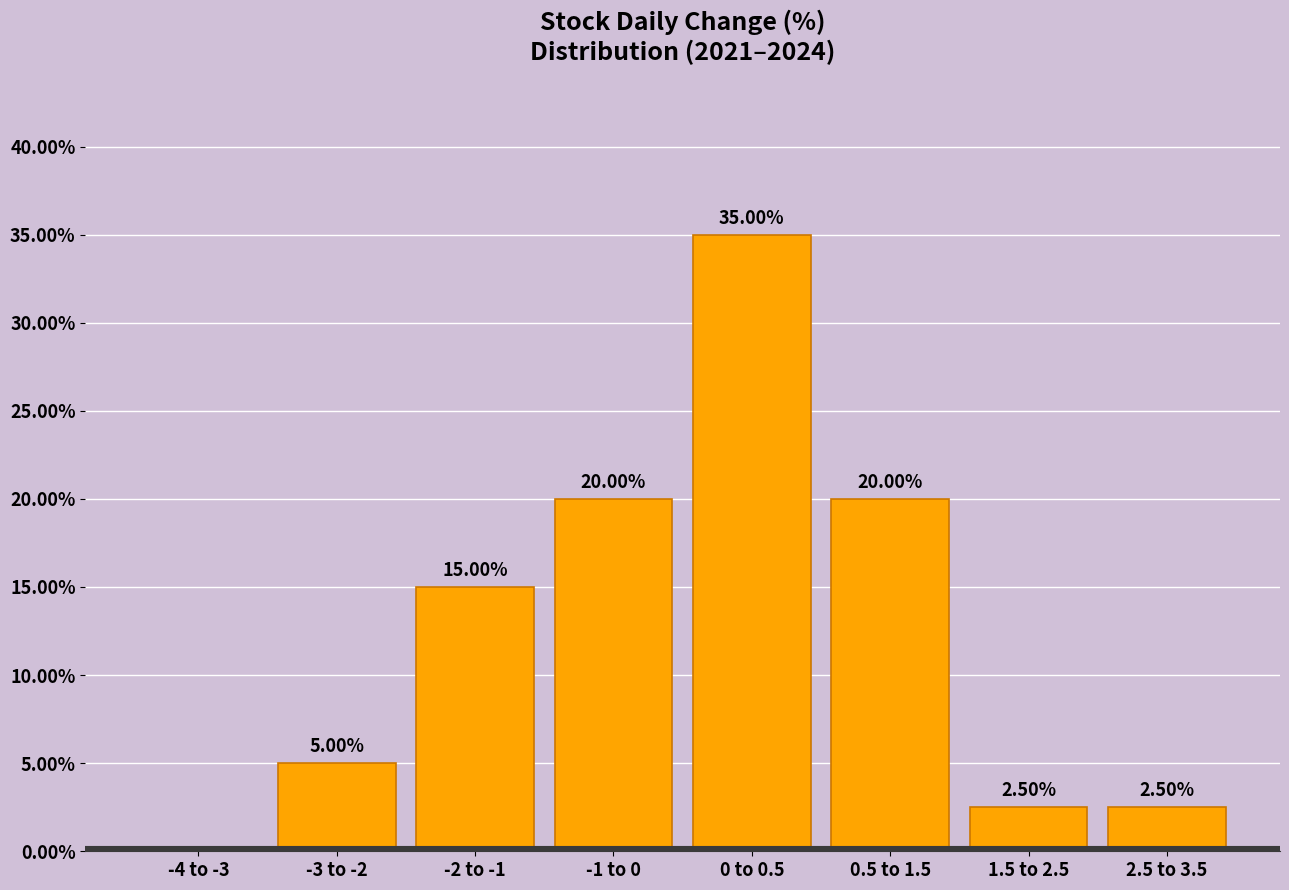

What is the change in value from -2 to -1 to 1.5 to 2.5?

-12.5